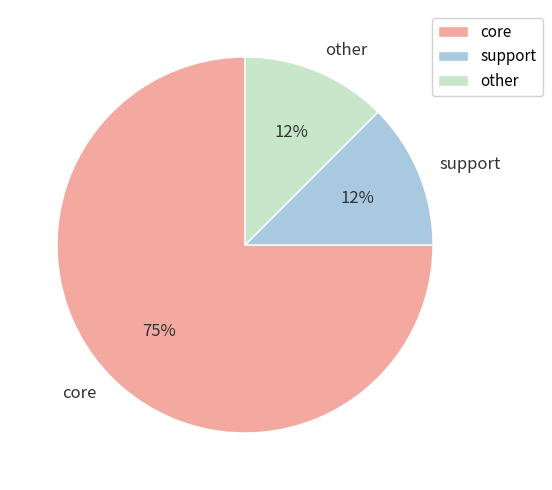

Does other account for over 50% of the chart?

No